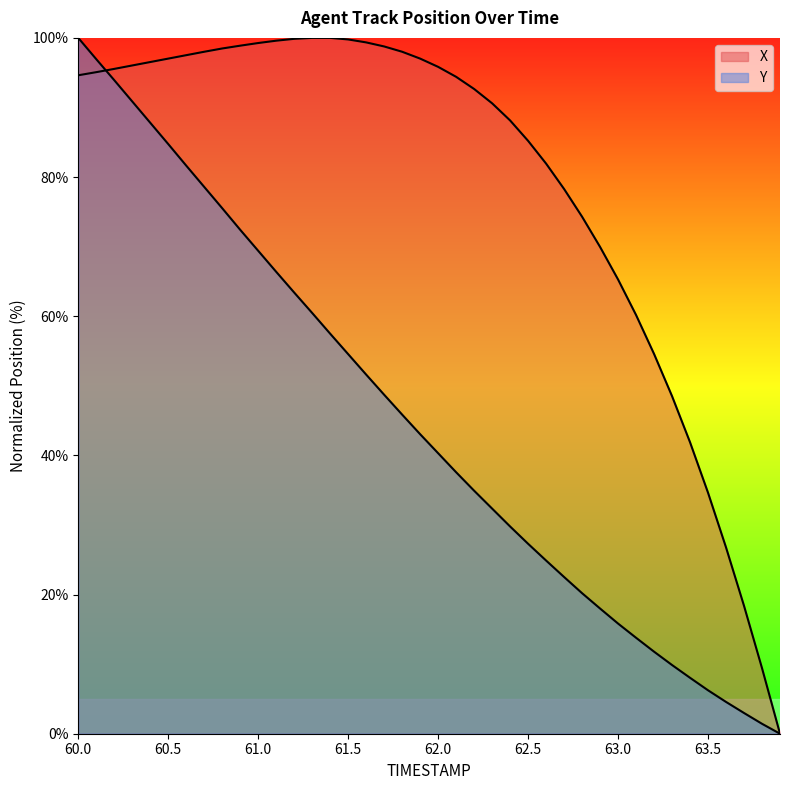

What is the sum of the X values at 62.2 and 63.4?

134.5